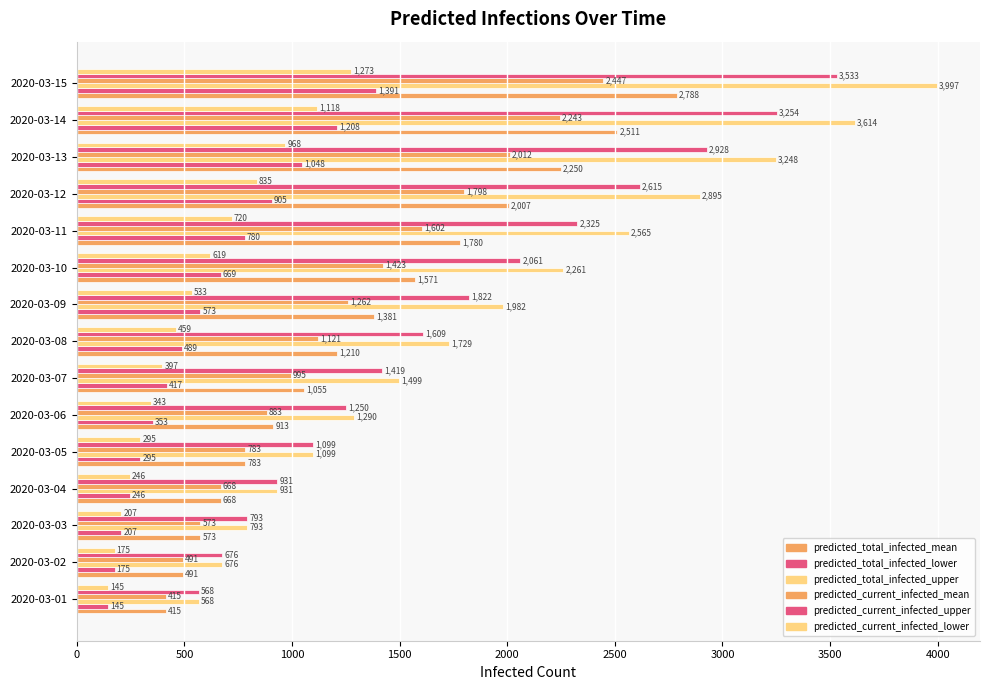

How many distinct data groups are displayed?

6